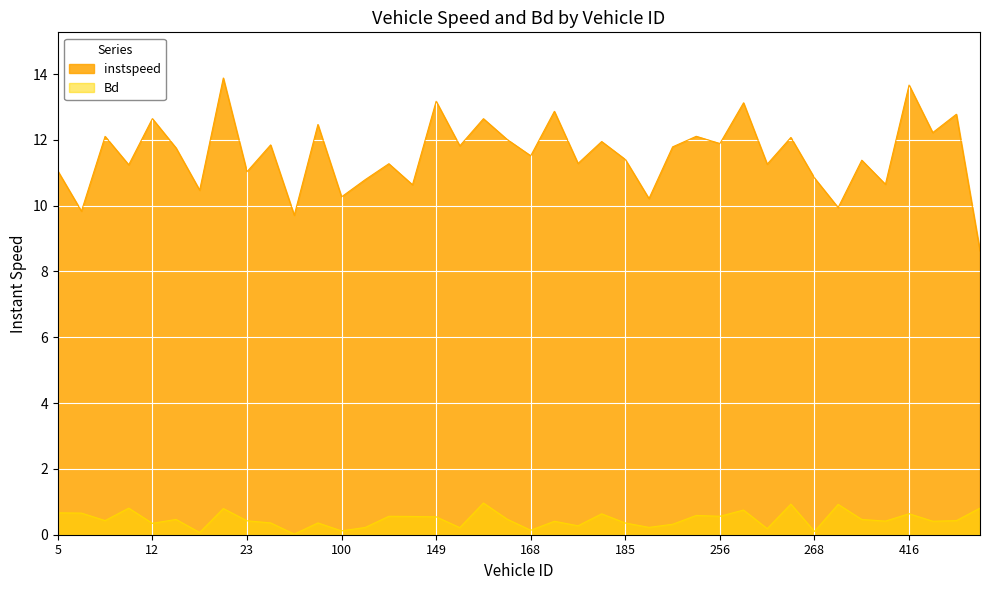

What is the spread (max minus min) of values at 101?

10.6